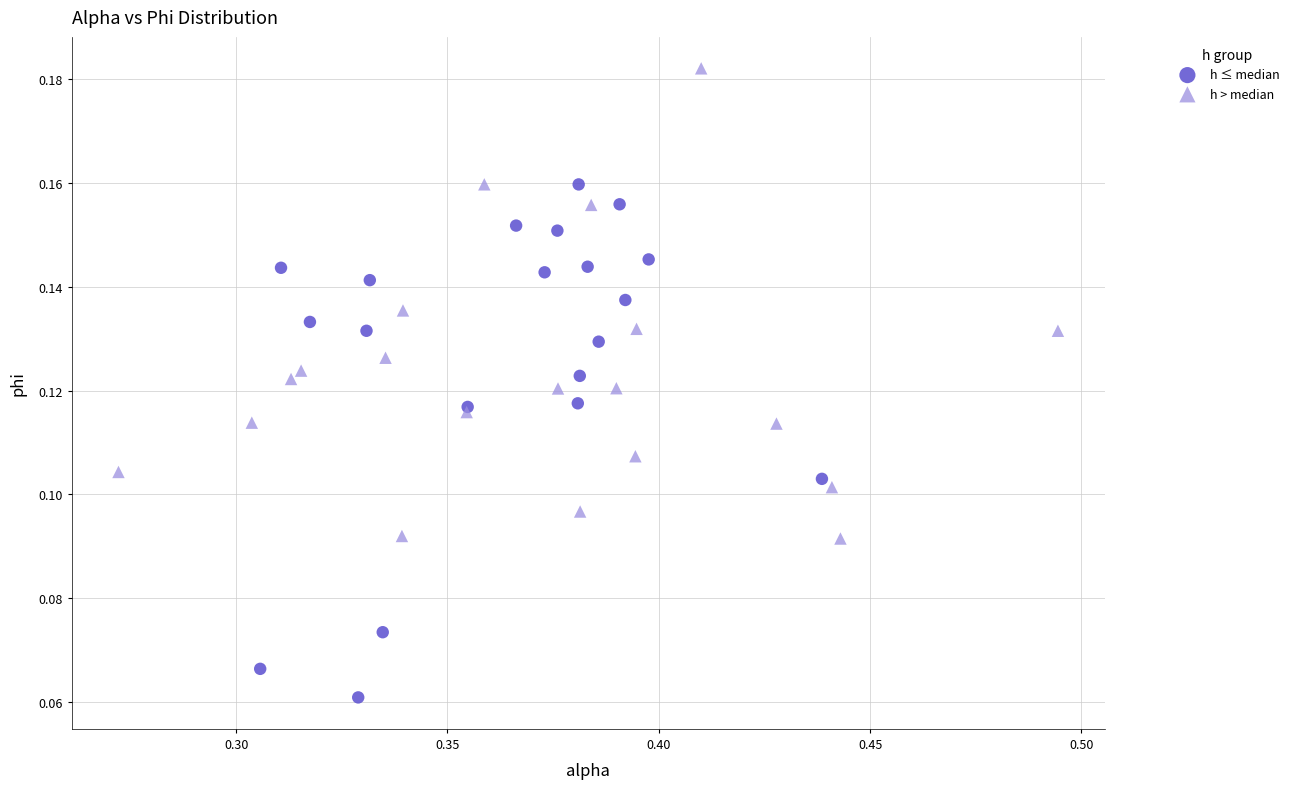

Which series has the widest spread of Y values?

h ≤ median